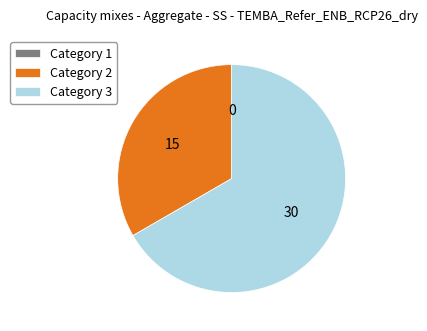

The Category 3 slice represents 67% of the pie. True or false?

True